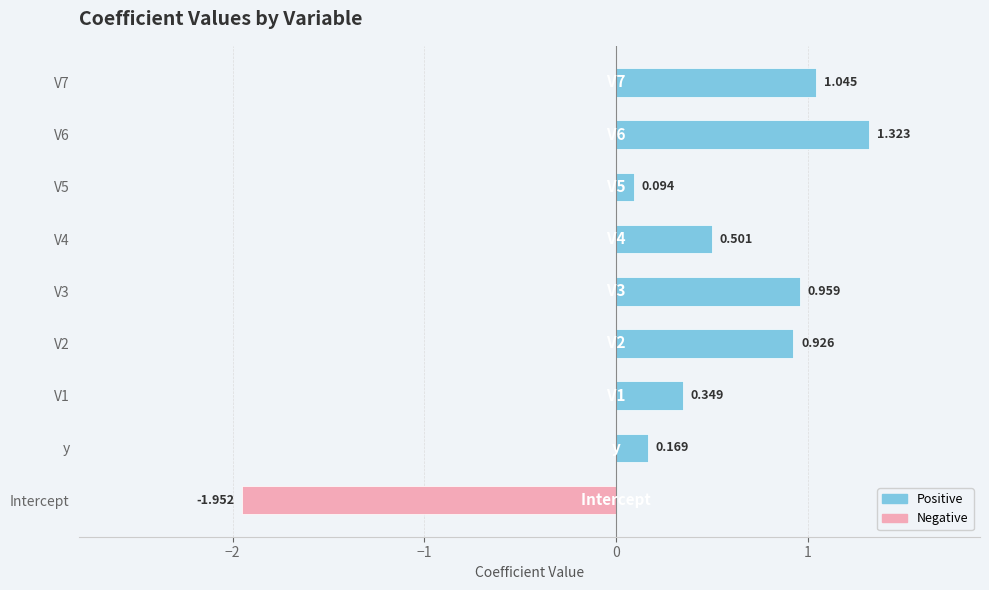

Which category has the lowest value across all series?

Intercept